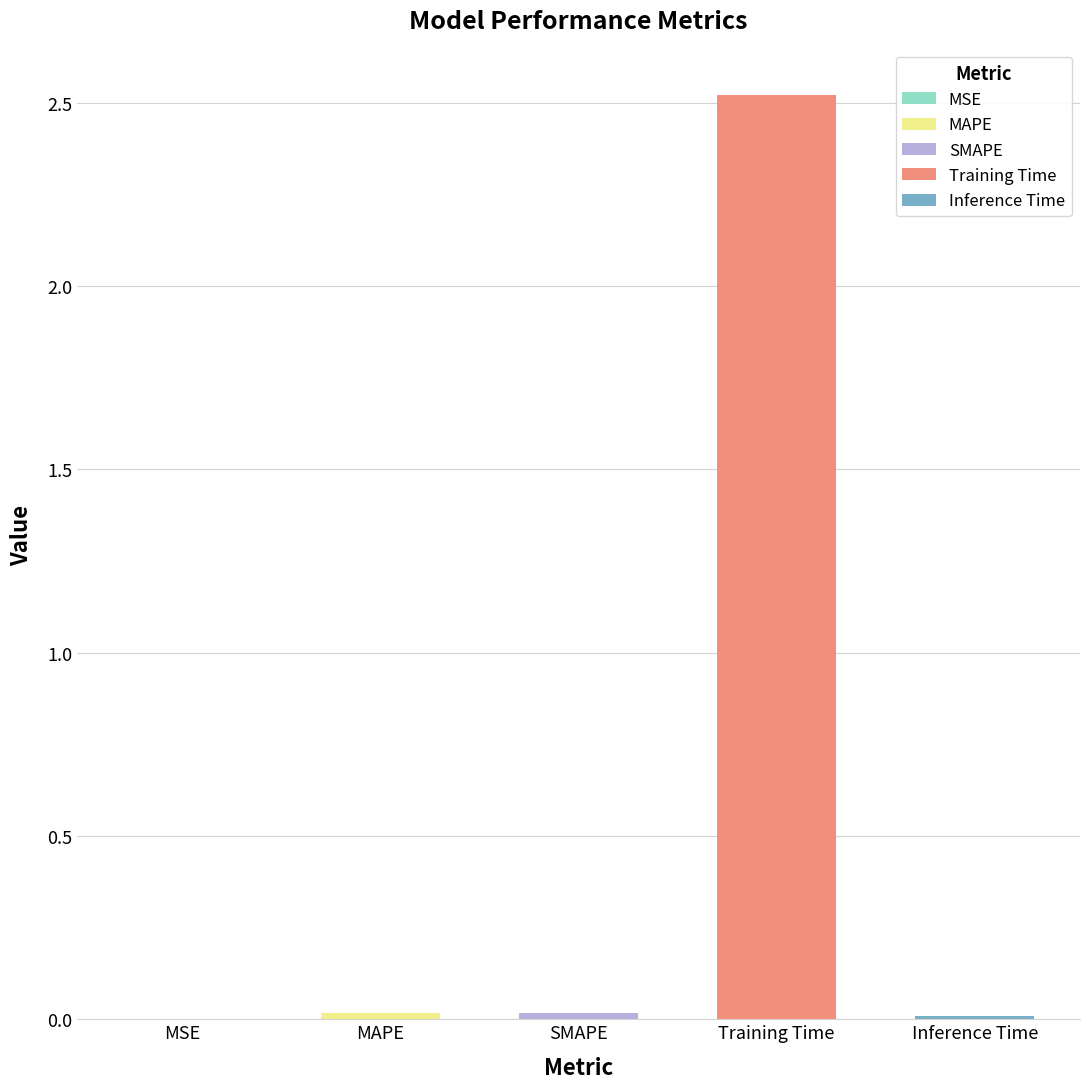

What position from the right is MAPE?

4